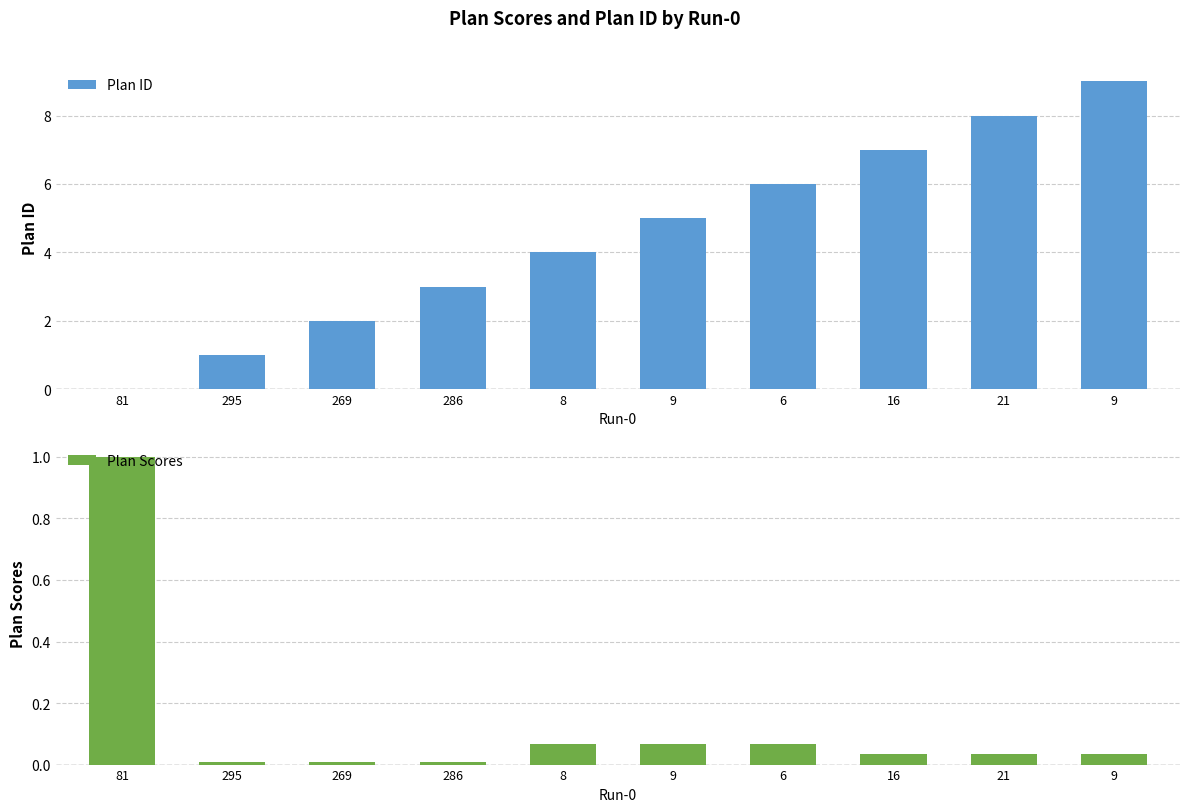

What are all the series names shown in the legend?

Plan ID, Plan Scores